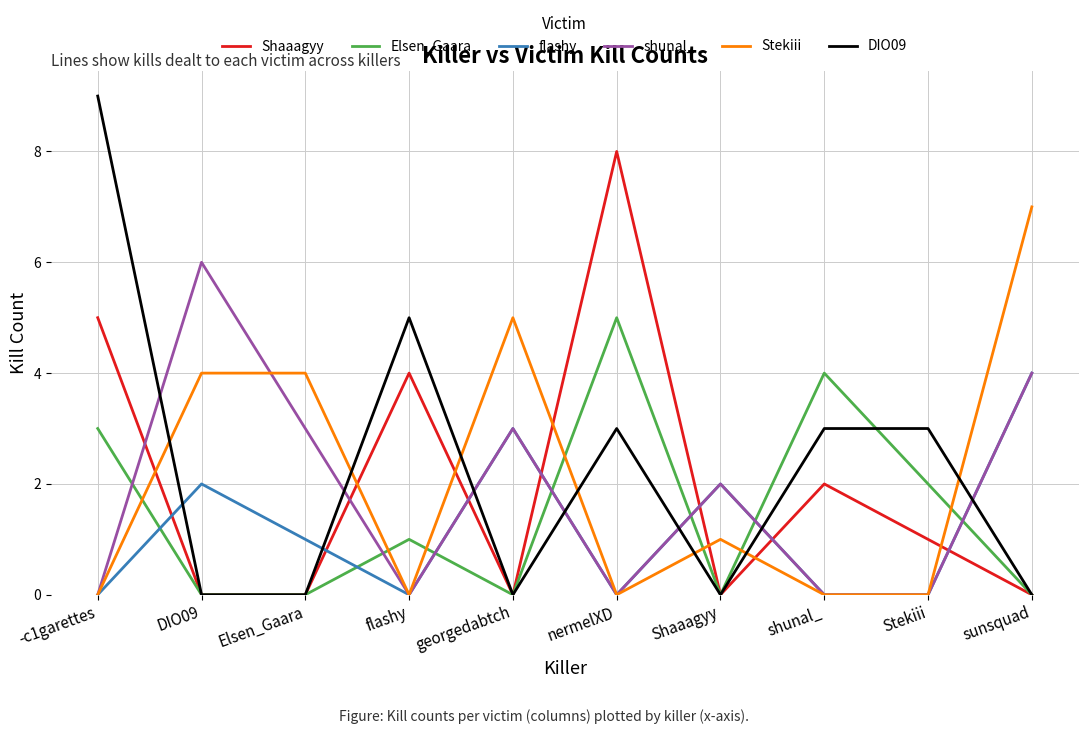

What is the average value of the flashy series?

1